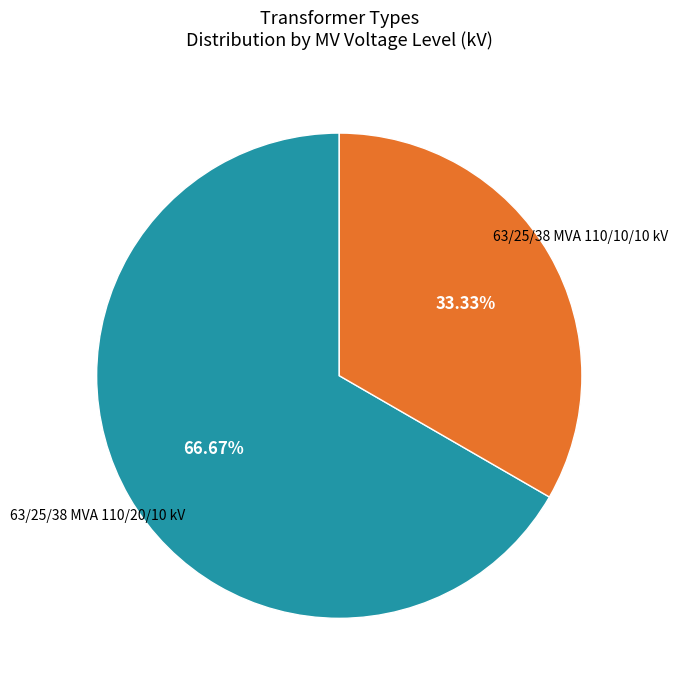

To the nearest percent, what portion does 63/25/38 MVA 110/20/10 kV represent?

67%